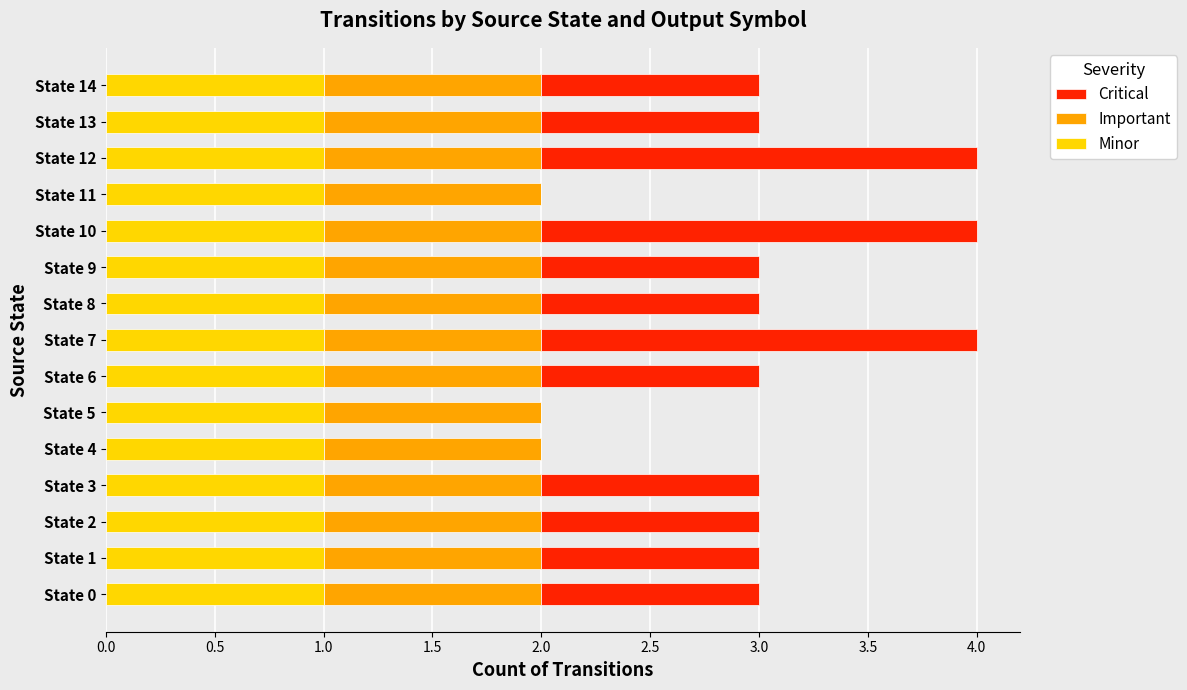

True or false: Minor has a value of 1 at State 12.

True